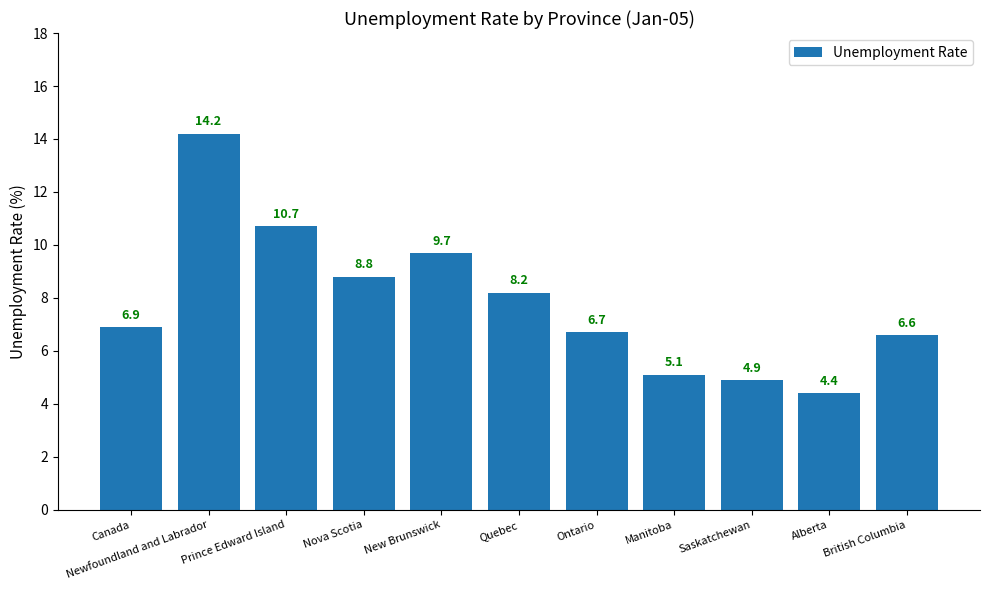

Which has a higher value, Saskatchewan or Newfoundland and Labrador?

Newfoundland and Labrador